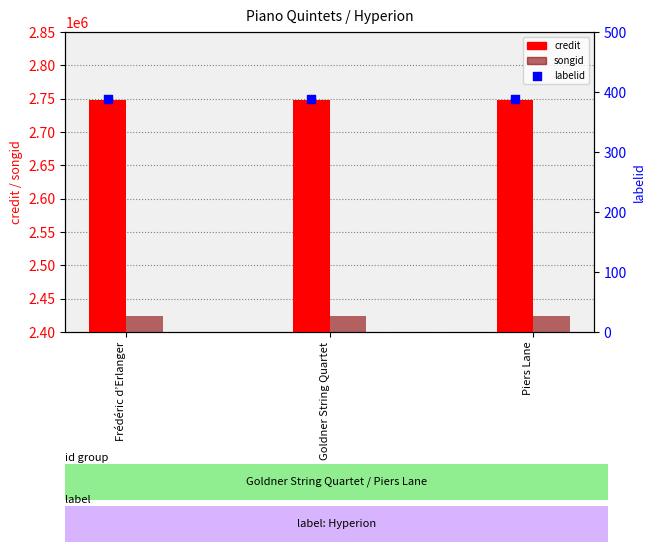

Which series has the largest Y range (max minus min)?

credit